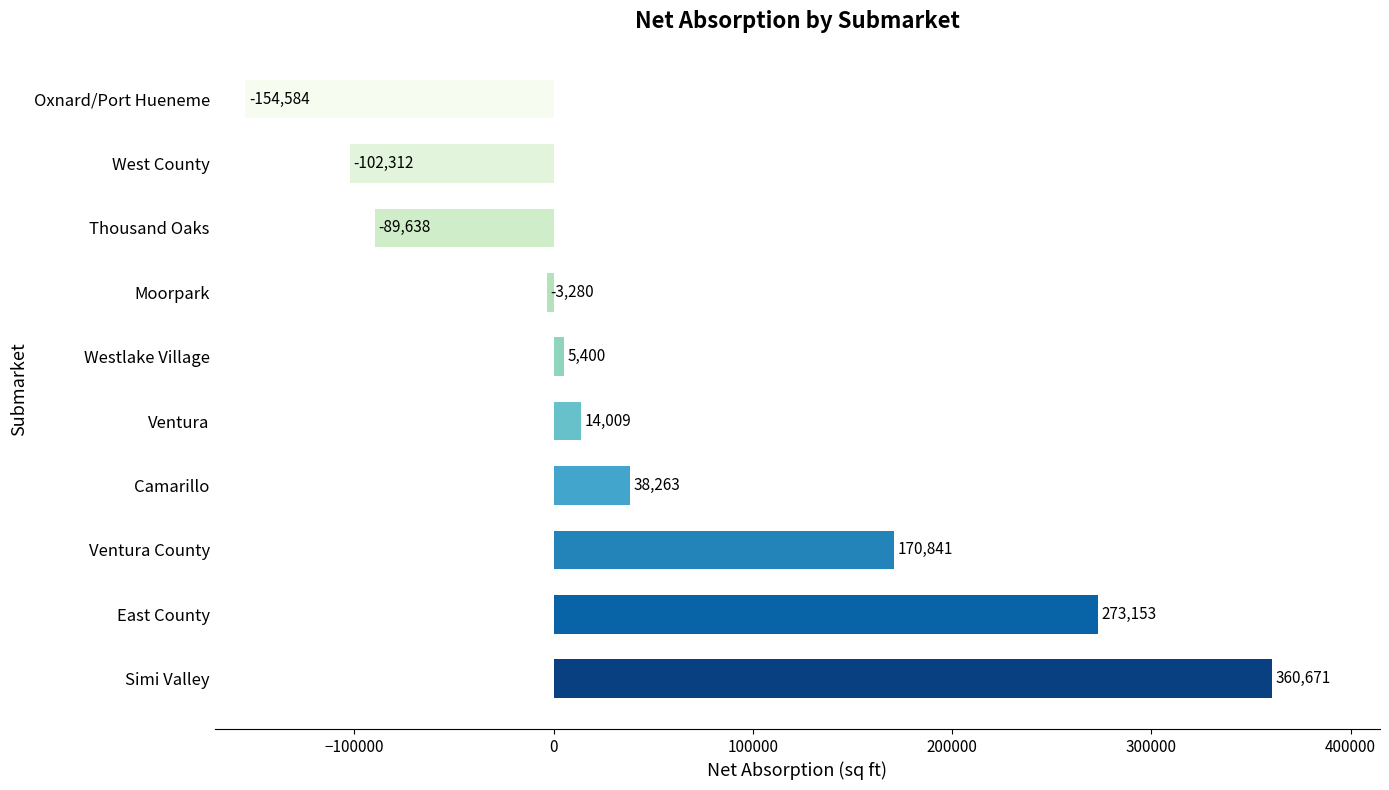

Where is the data nearest to the value 103043?

Camarillo